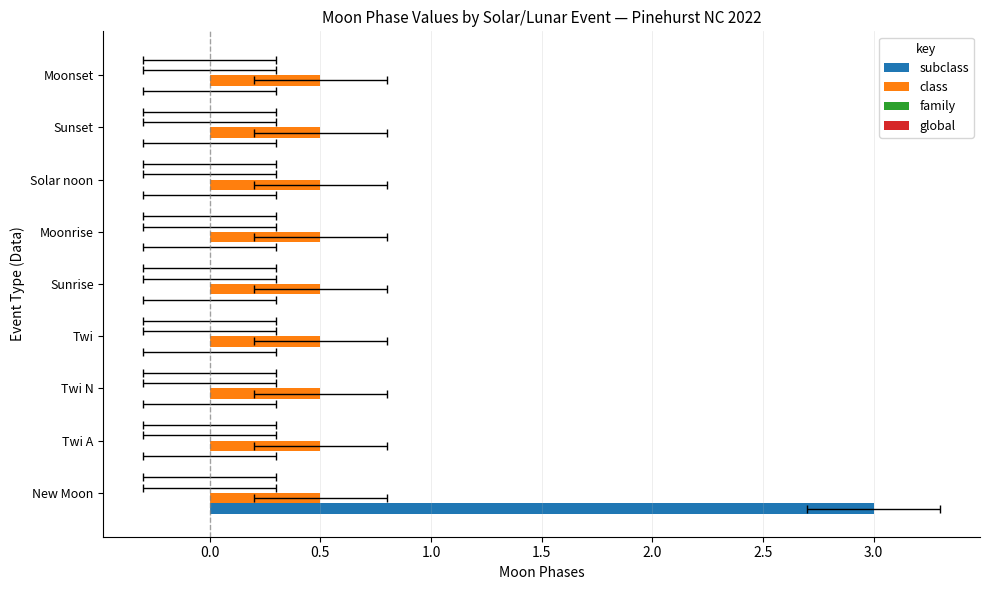

How many groups of bars are there?

9